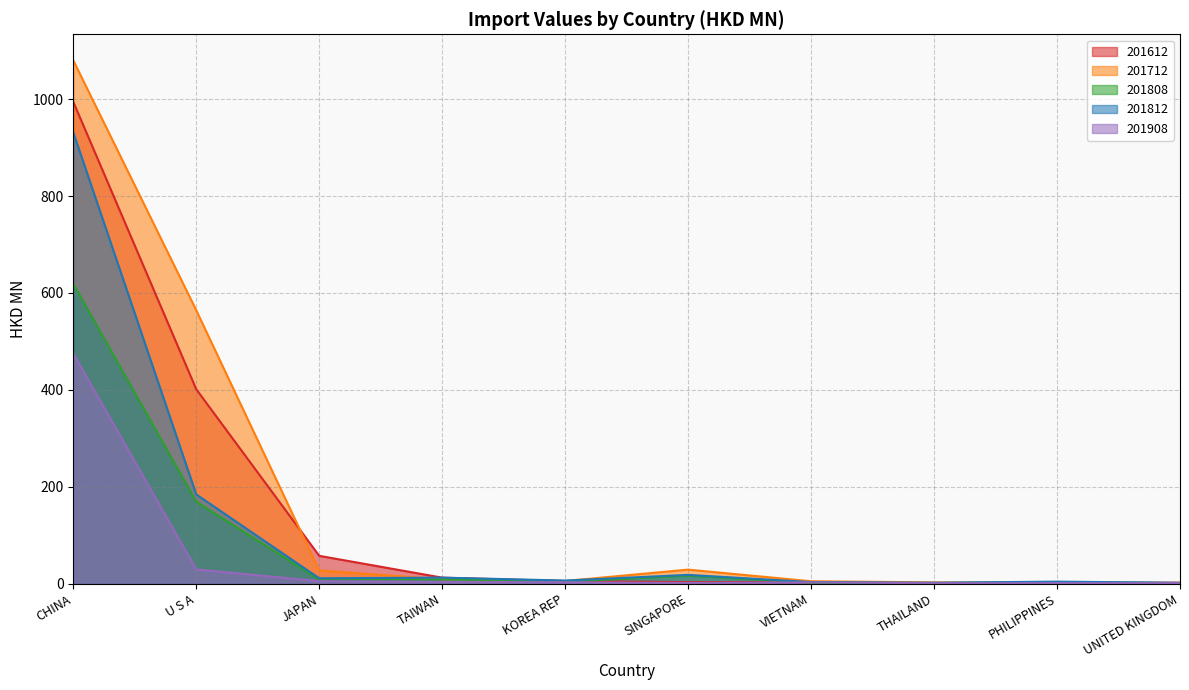

How many lines are shown in the chart?

5